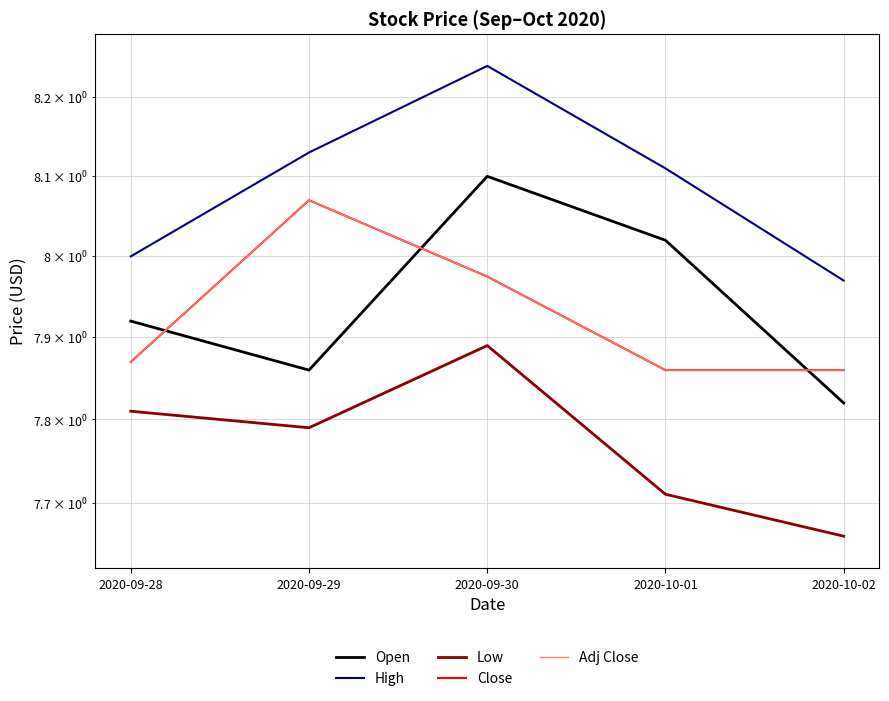

Which series has the widest spread of values?

Open